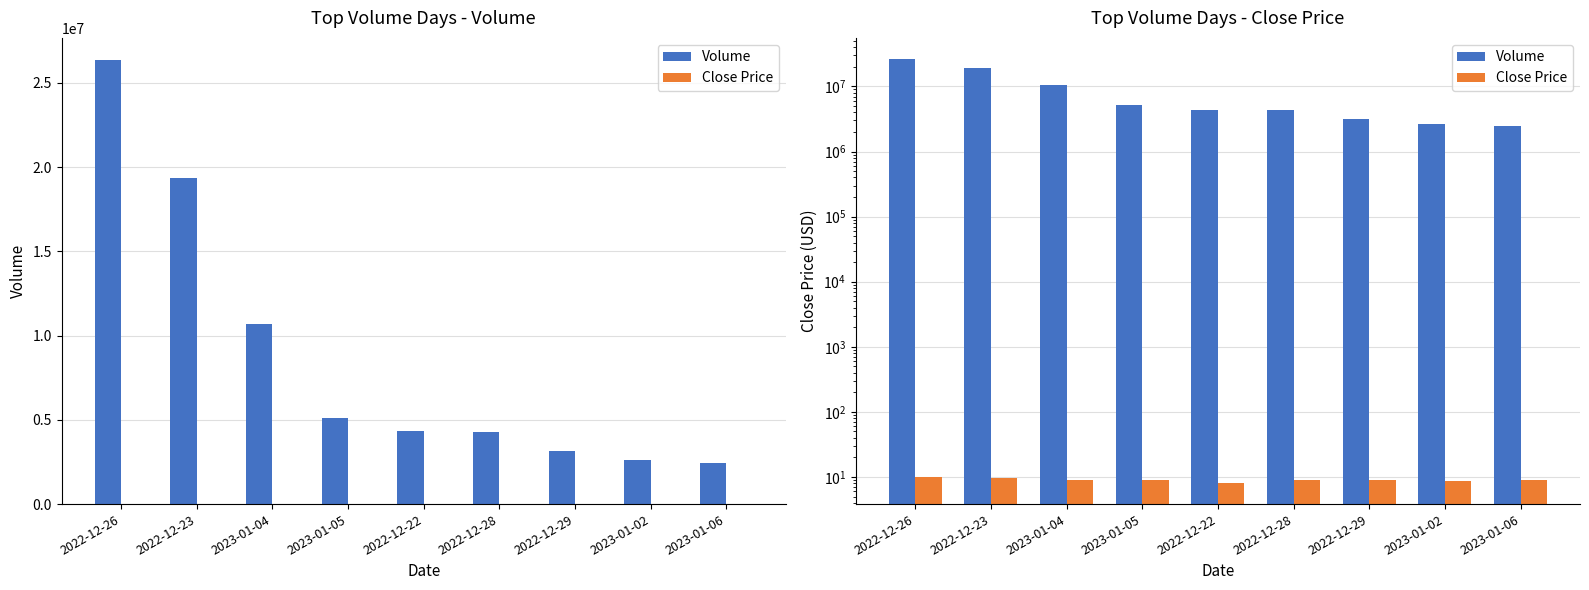

The Close Price series shows 8.9 at 2023-01-06. True or false?

True